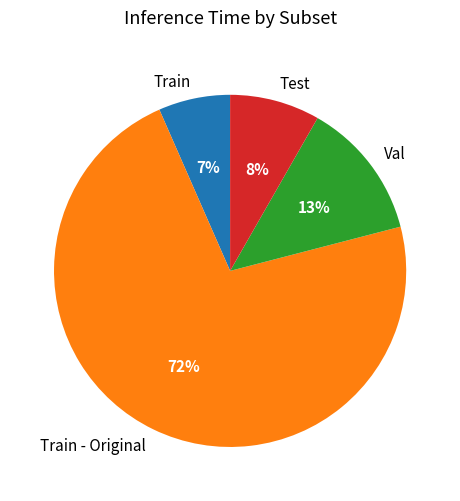

Which slice represents more than half of the pie?

Train - Original